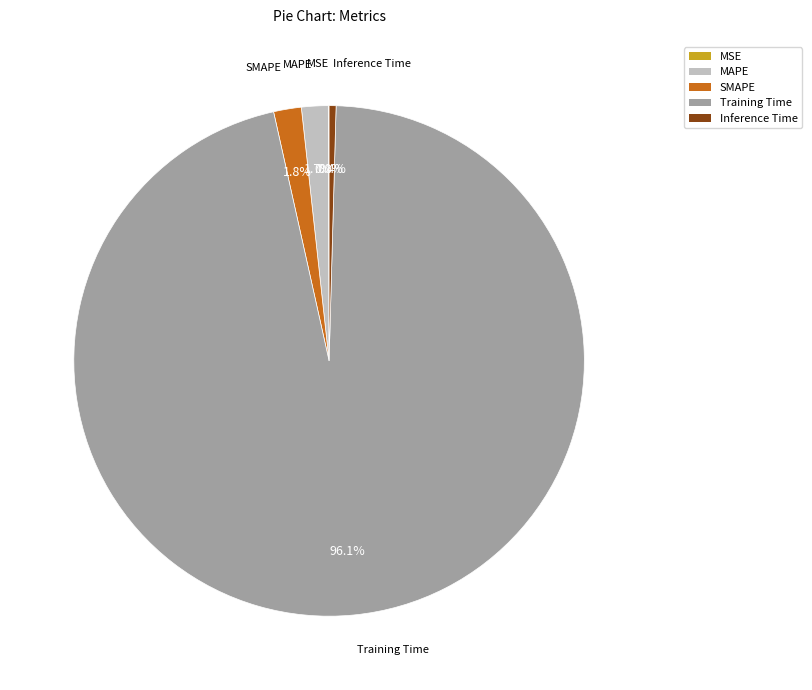

Is there a majority slice in this chart?

Yes